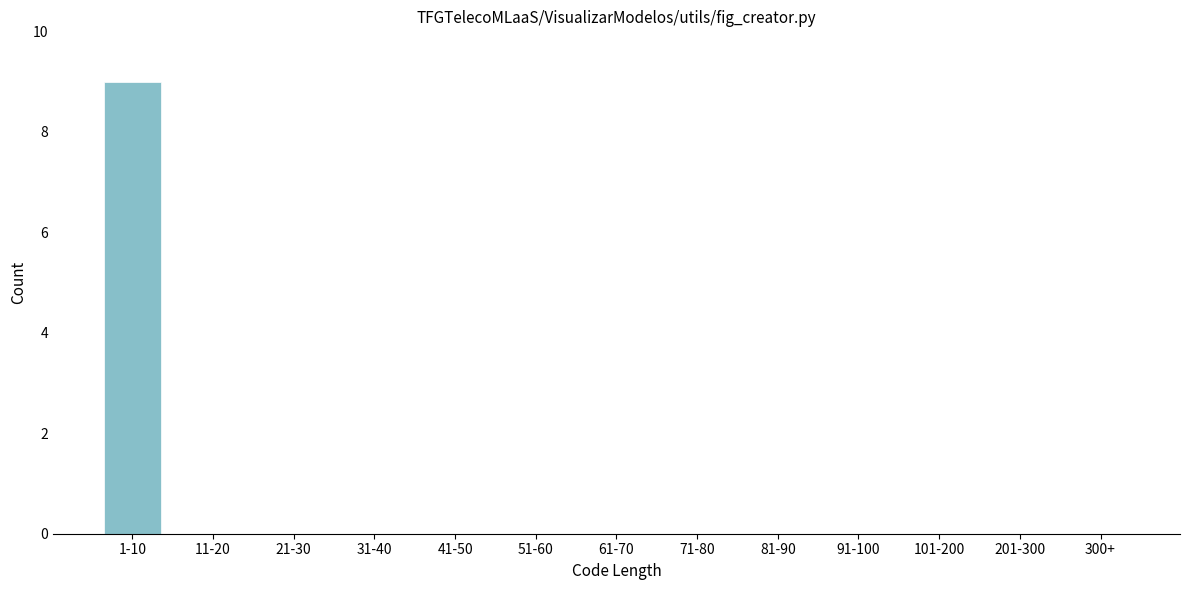

Reading right to left, extract all data points from this chart.

300+=0	201-300=0	101-200=0	91-100=0	81-90=0	71-80=0	61-70=0	51-60=0	41-50=0	31-40=0	21-30=0	11-20=0	1-10=9